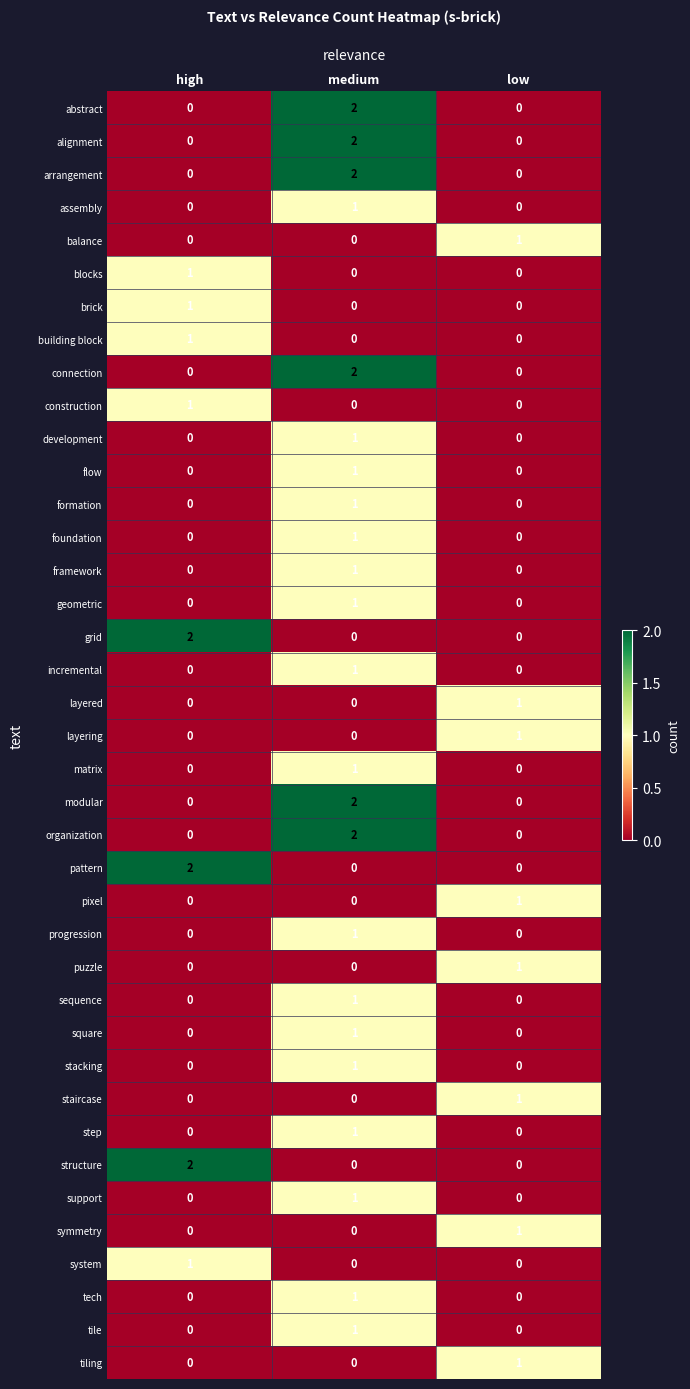

Count the number of data series in this chart.

39